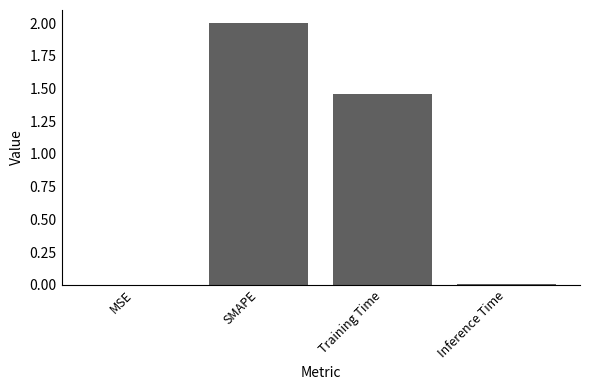

What is the sum of all values?

3.5